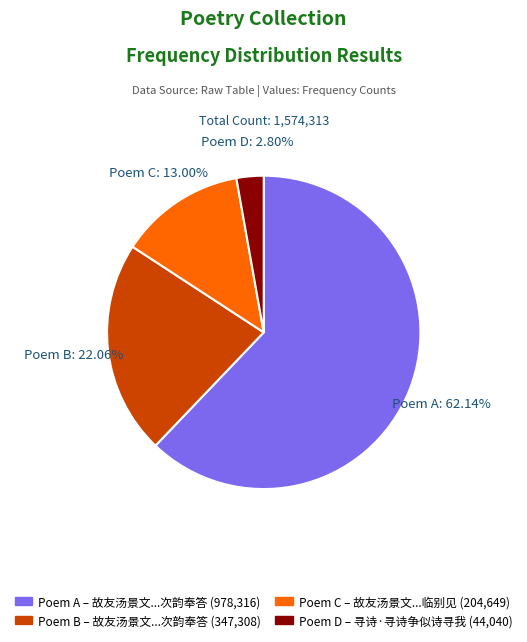

Is the sum of Poem C and Poem B greater than half?

No